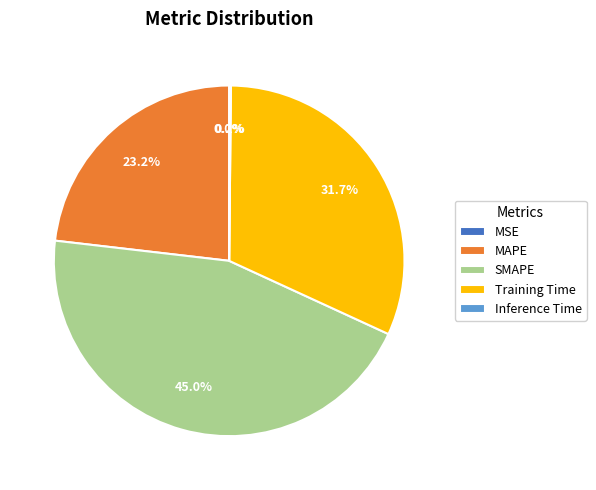

What percentage is the SMAPE slice, to the nearest percent?

45%